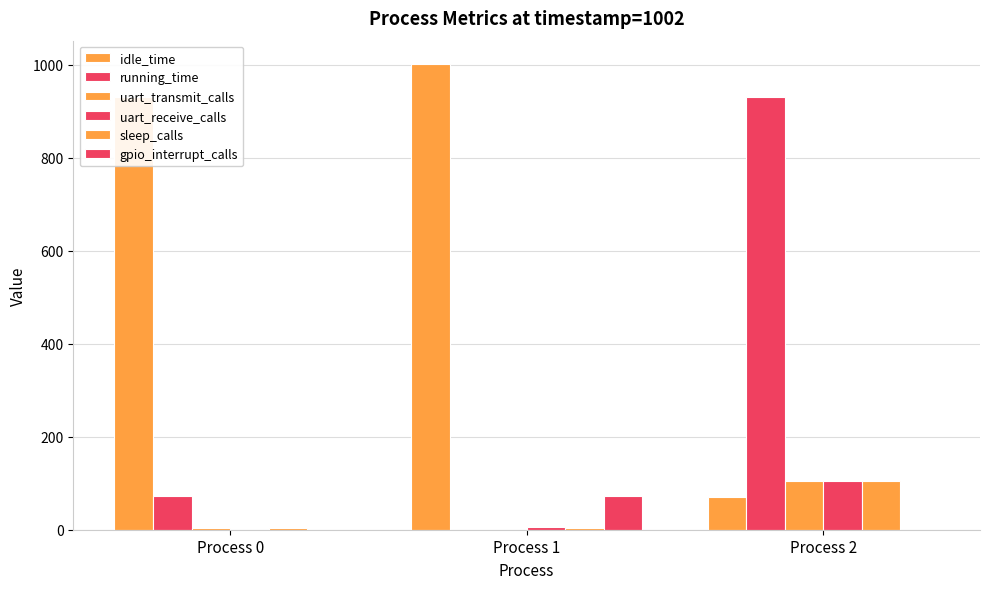

What is the difference between the highest and lowest values at Process 1?

1002